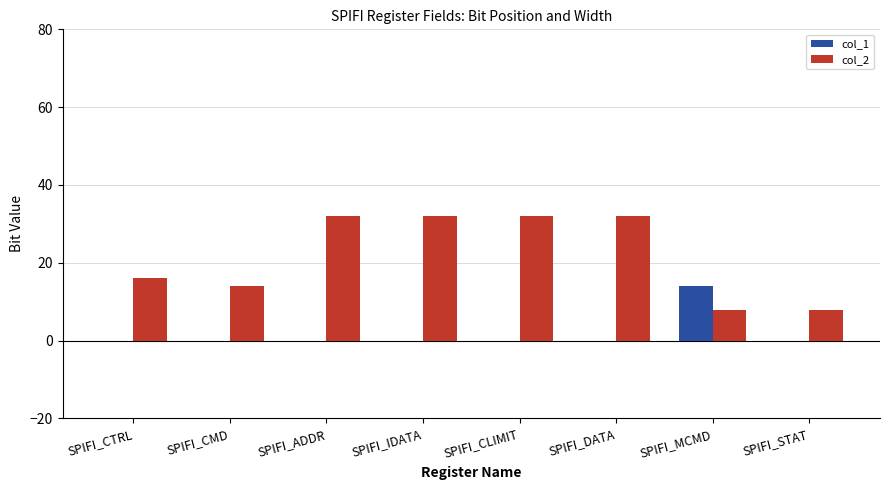

Which series changed the most between SPIFI_CTRL and SPIFI_ADDR?

col_2